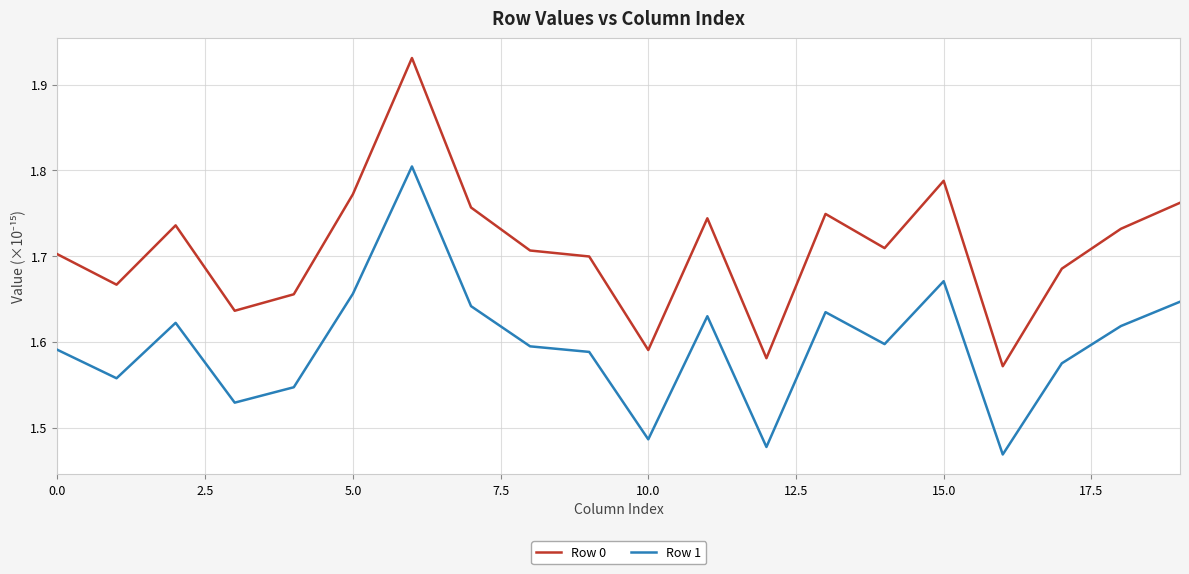

Which series has the largest total across all categories?

Row 0